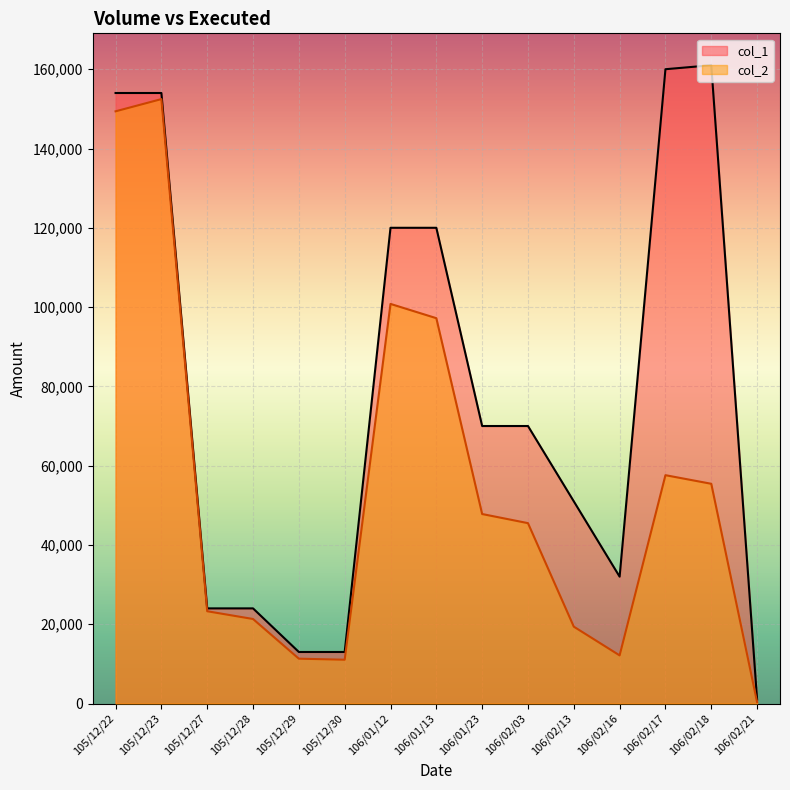

Rank the categories by col_2 value from highest to lowest.

105/12/23, 105/12/22, 106/01/12, 106/01/13, 106/02/17, 106/02/18, 106/01/23, 106/02/03, 105/12/27, 105/12/28, 106/02/13, 106/02/16, 105/12/29, 105/12/30, 106/02/21